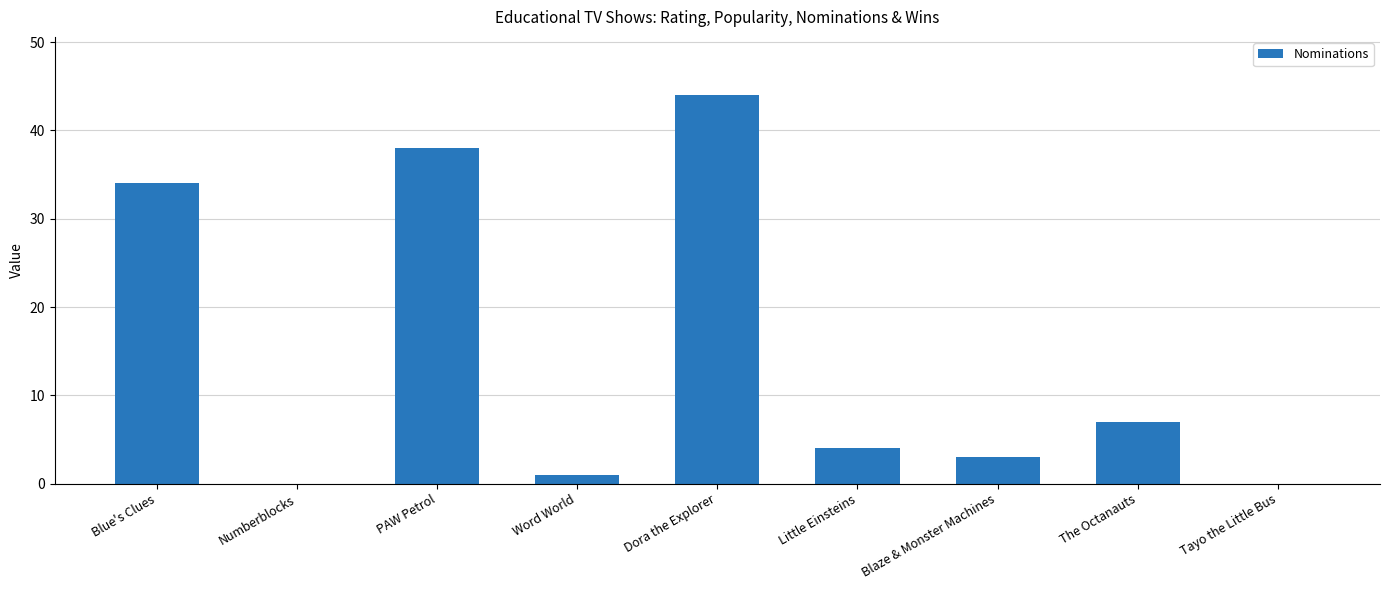

True or false: the data shows 3 at Blaze & Monster Machines.

True